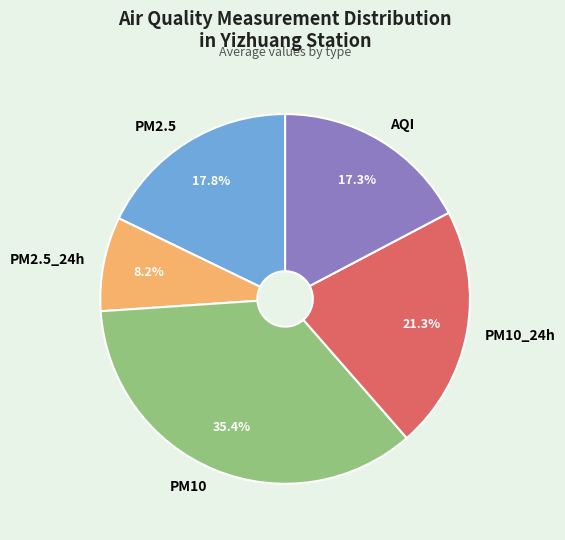

Does any single category account for the majority?

No